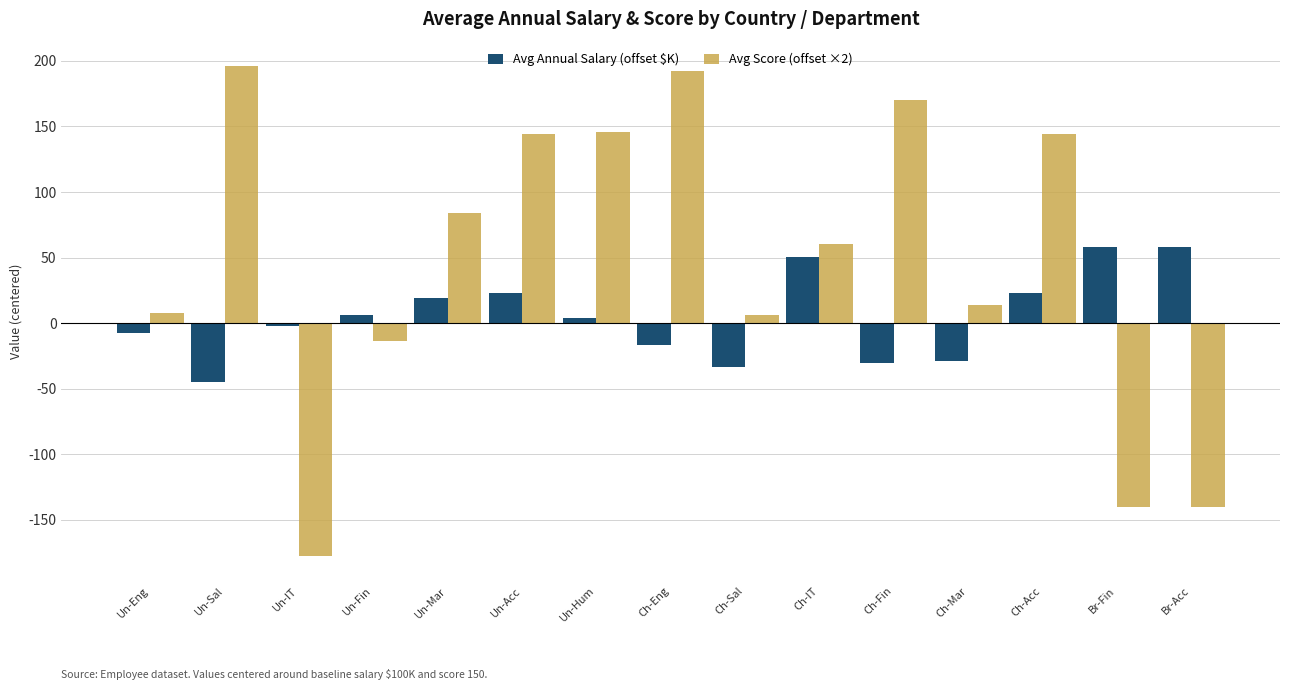

What is the sum of all Avg Annual Salary (offset $K) values?

77.0